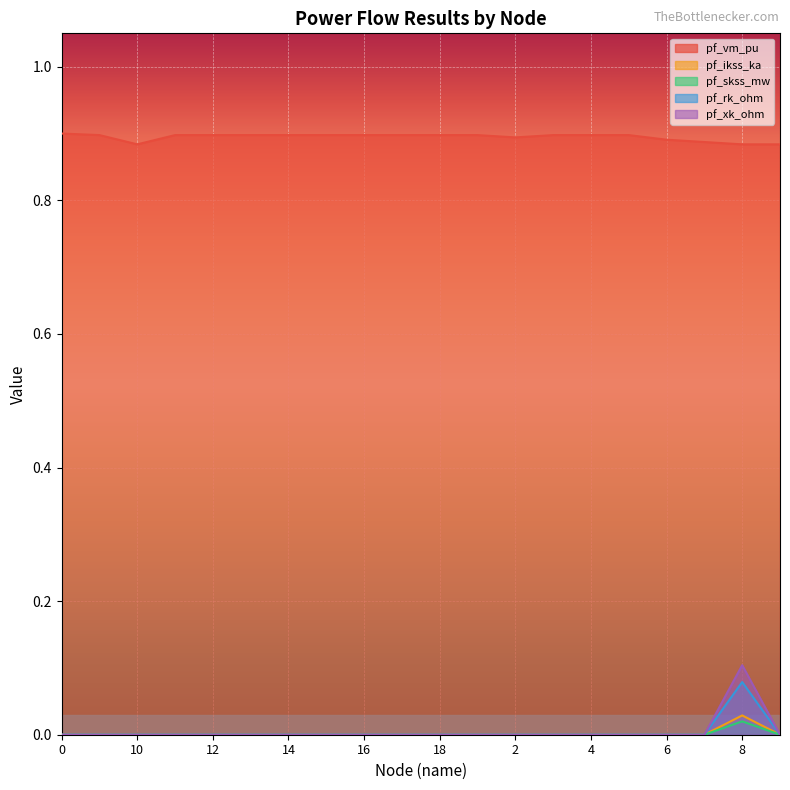

At how many categories does at least one series exceed 0?

20